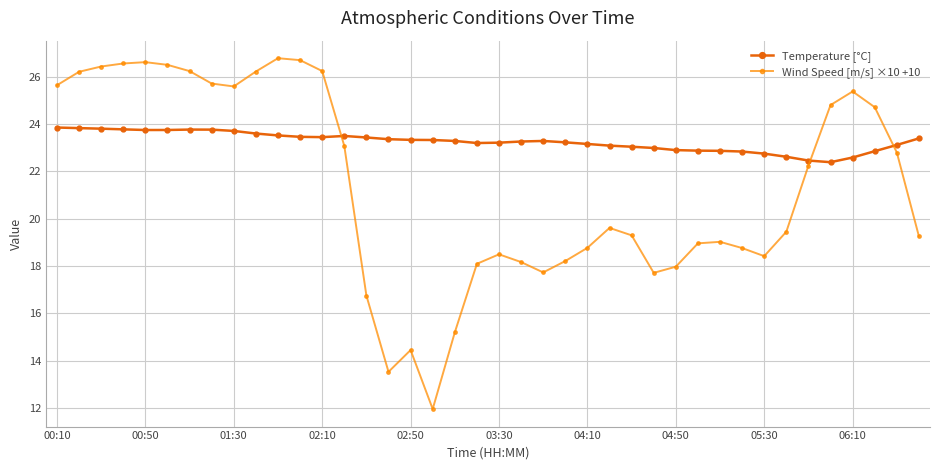

What is the greatest value displayed?

26.8